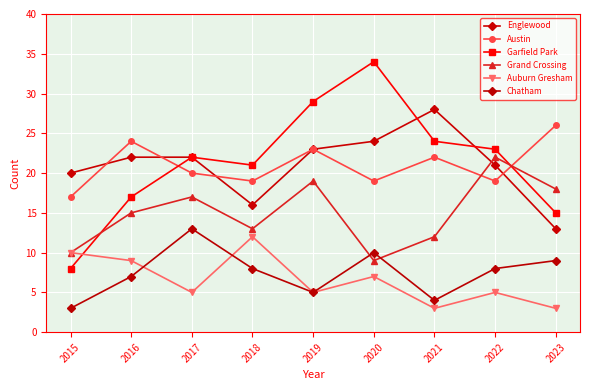

Reading left to right, extract all data points from this chart.

Englewood: 2015=20	2016=22	2017=22	2018=16	2019=23	2020=24	2021=28	2022=21	2023=13
Austin: 2015=17	2016=24	2017=20	2018=19	2019=23	2020=19	2021=22	2022=19	2023=26
Garfield Park: 2015=8	2016=17	2017=22	2018=21	2019=29	2020=34	2021=24	2022=23	2023=15
Grand Crossing: 2015=10	2016=15	2017=17	2018=13	2019=19	2020=9	2021=12	2022=22	2023=18
Auburn Gresham: 2015=10	2016=9	2017=5	2018=12	2019=5	2020=7	2021=3	2022=5	2023=3
Chatham: 2015=3	2016=7	2017=13	2018=8	2019=5	2020=10	2021=4	2022=8	2023=9